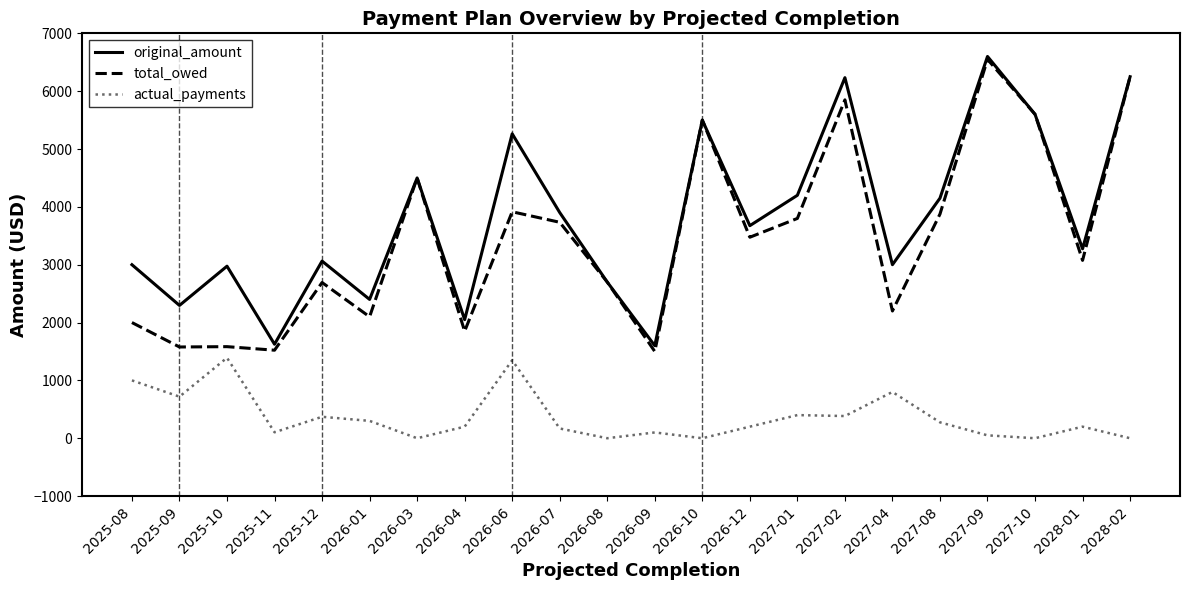

Which category has the highest value in the total_owed series?

2027-09